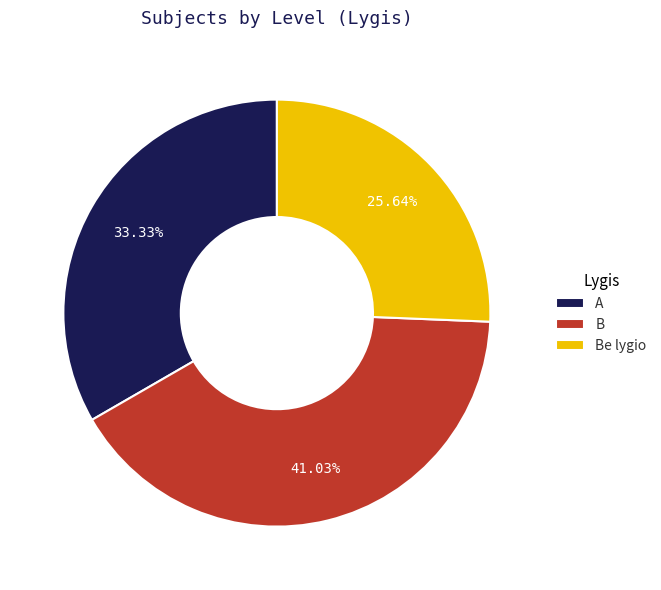

How much of the chart is everything except B?

59.0%